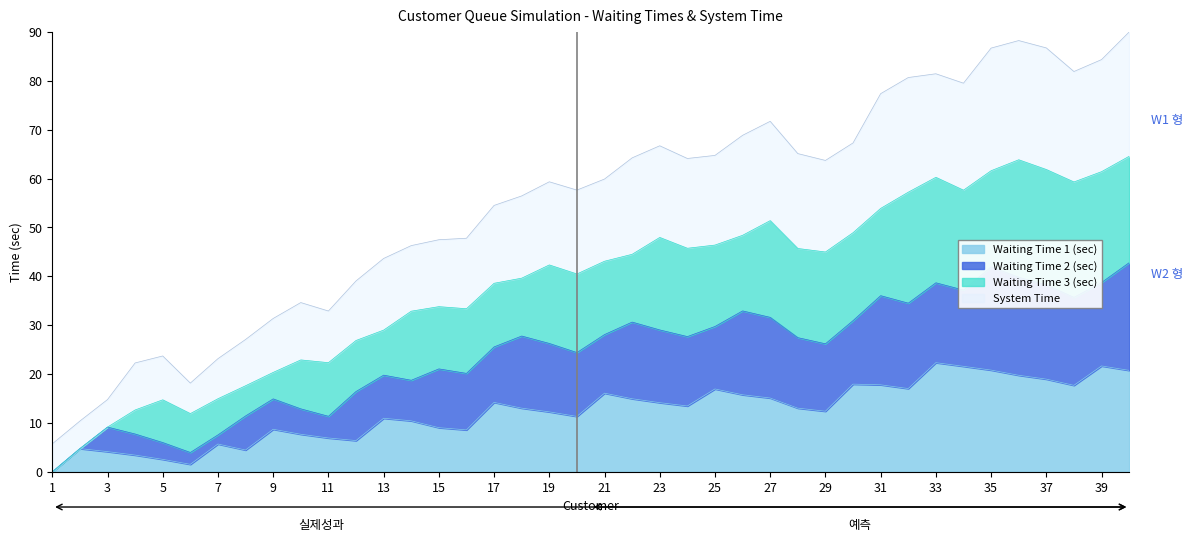

How many interior local peaks does the Waiting Time 1 (sec) series have?

10